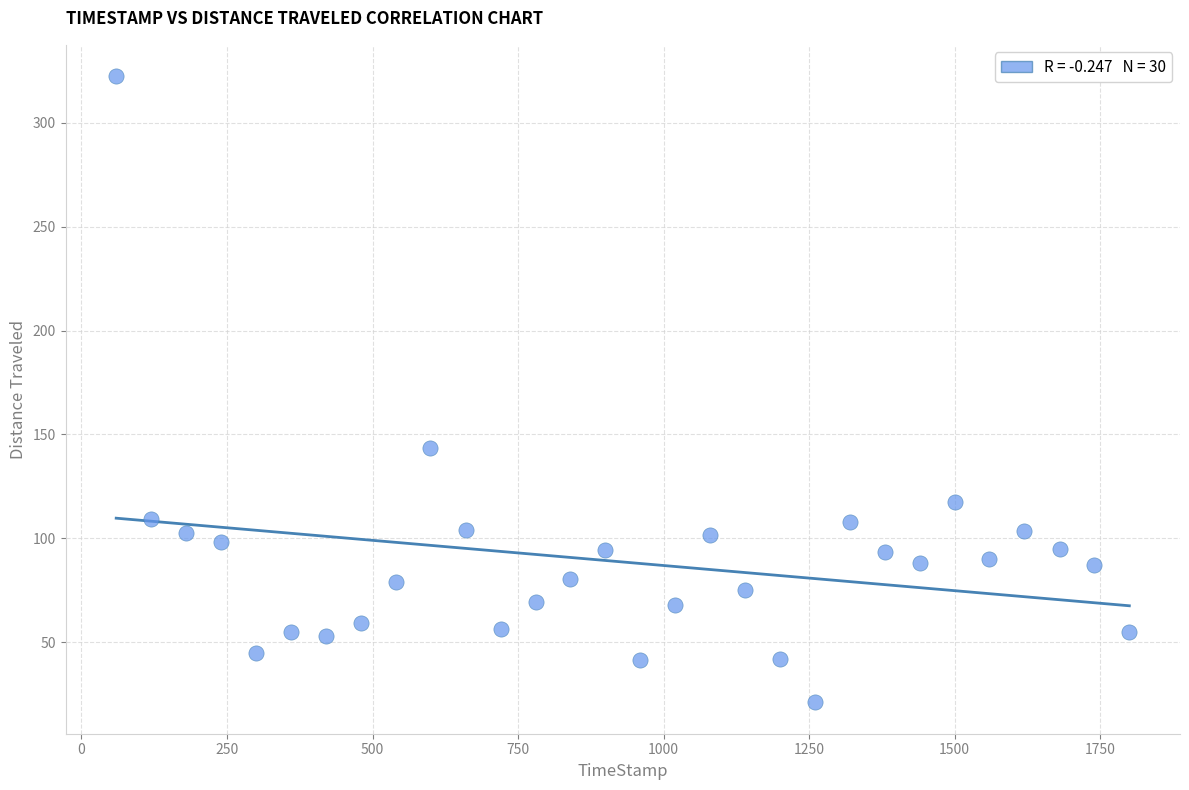

What Y value in the scatter plot is closest to 171?

143.6